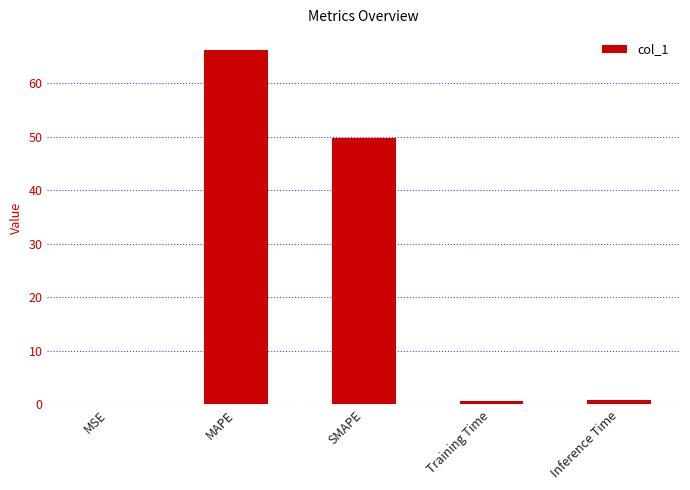

What is the greatest value displayed?

66.2